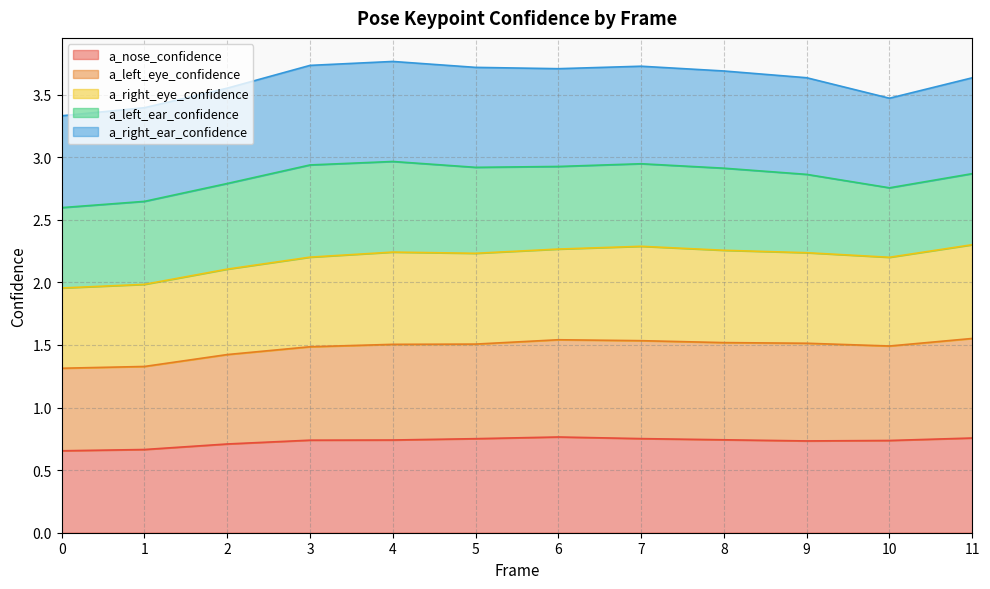

Which label corresponds to the largest value in the chart?

11